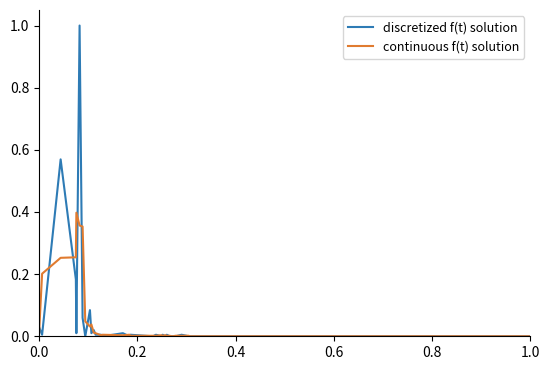

How many lines are shown in the chart?

2